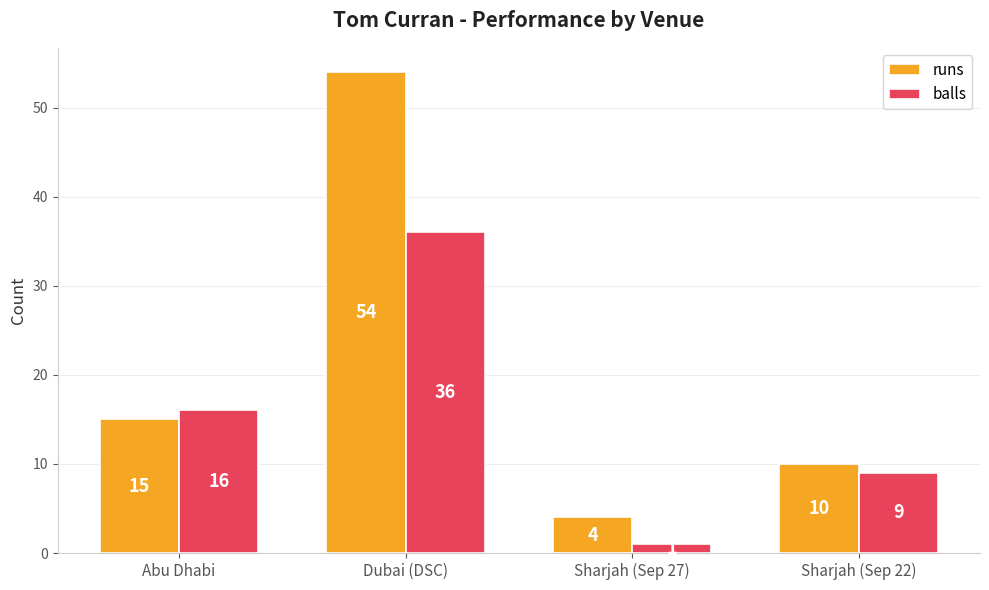

How many bars are there in total?

8